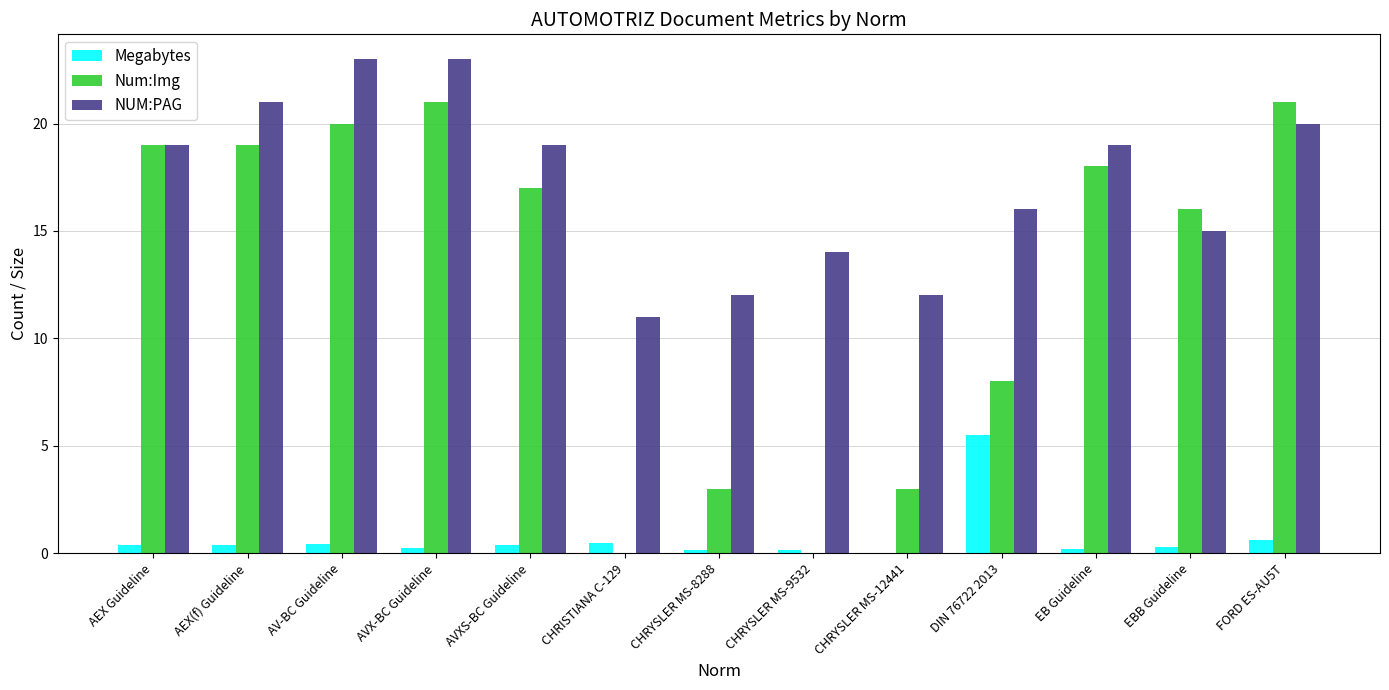

What is the average value of the Num:Img series?

12.7